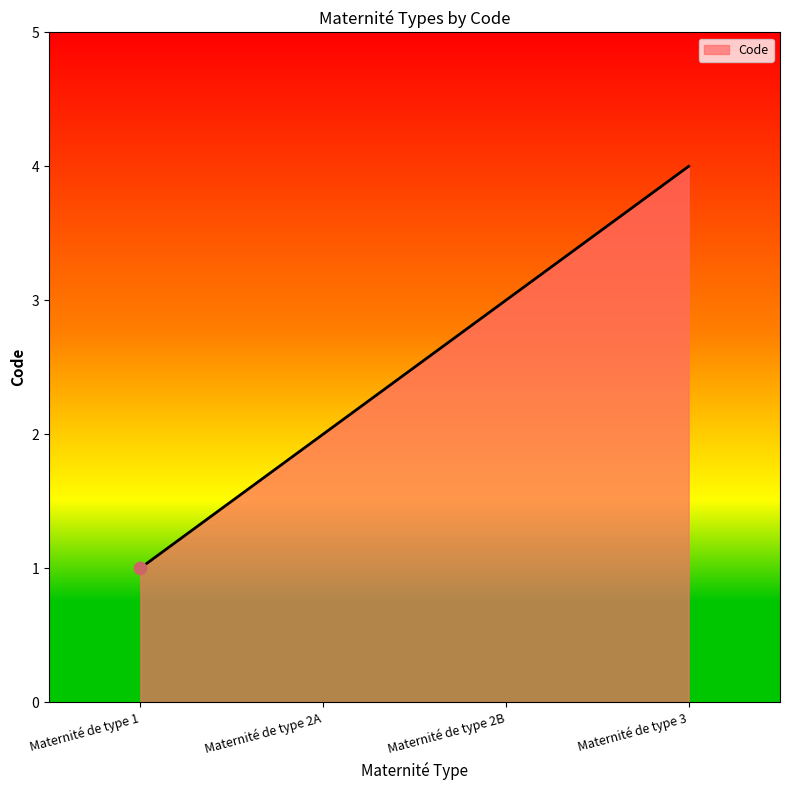

Between Maternité de type 2A and Maternité de type 2B, which is larger?

Maternité de type 2B